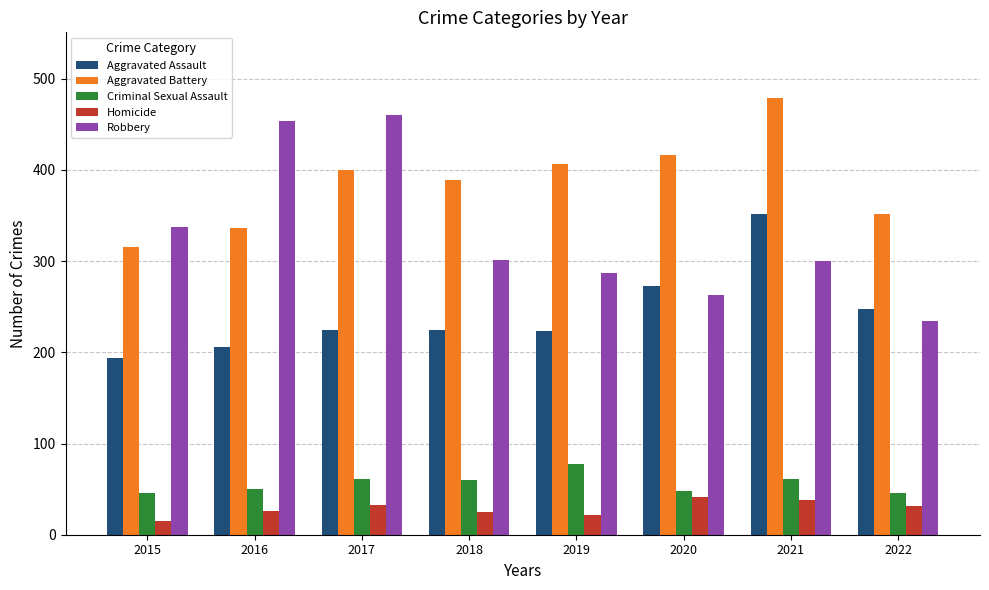

What is the difference between the maximum and second lowest values in the Aggravated Battery series?

143